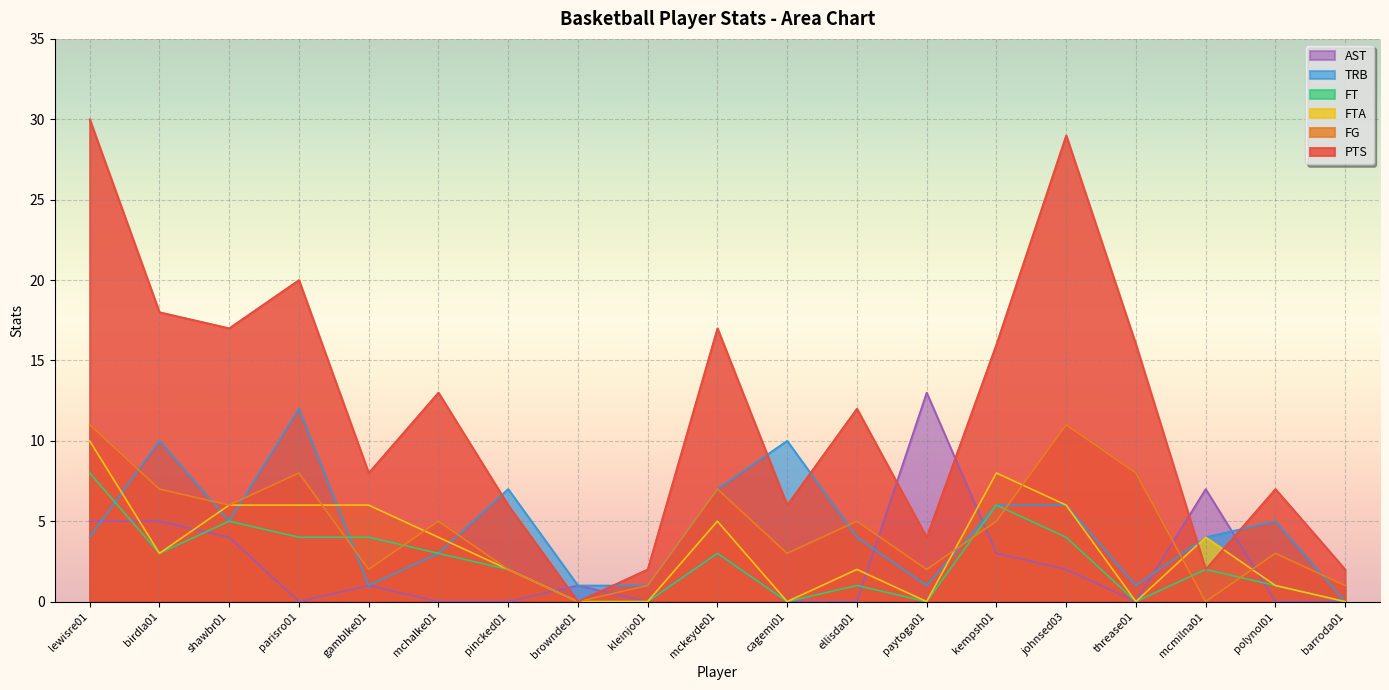

What is the difference between the maximum and minimum values in the PTS series?

30